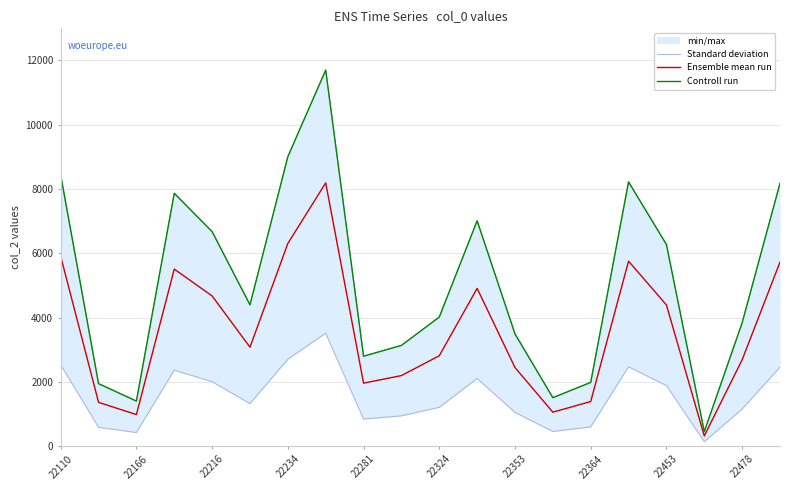

In Controll run, how many points are higher than both neighbors (excluding endpoints)?

4